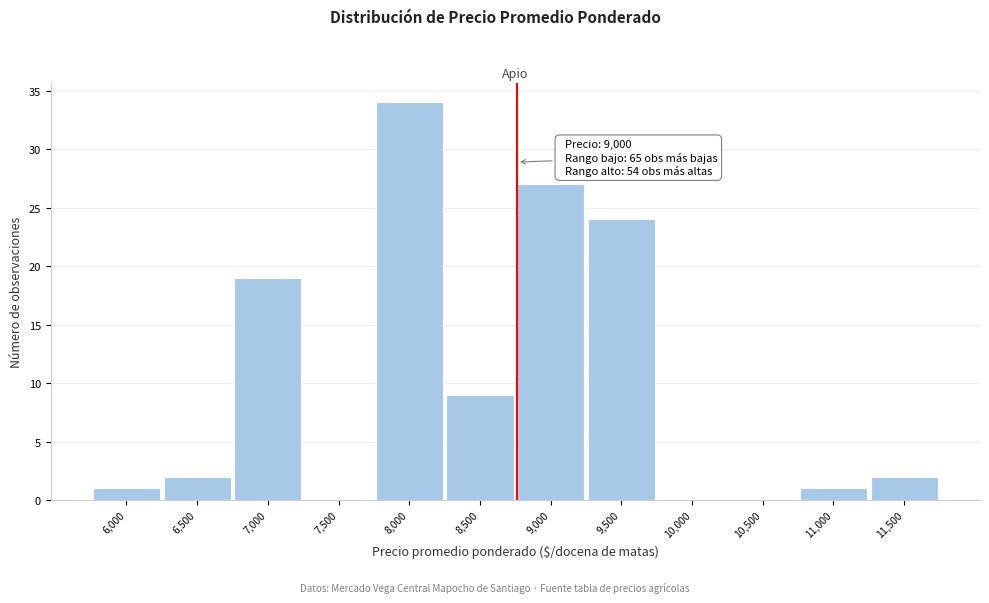

Reading left to right, what are all the values shown in this chart?

6,000=1	6,500=2	7,000=19	7,500=0	8,000=34	8,500=9	9,000=27	9,500=24	10,000=0	10,500=0	11,000=1	11,500=2